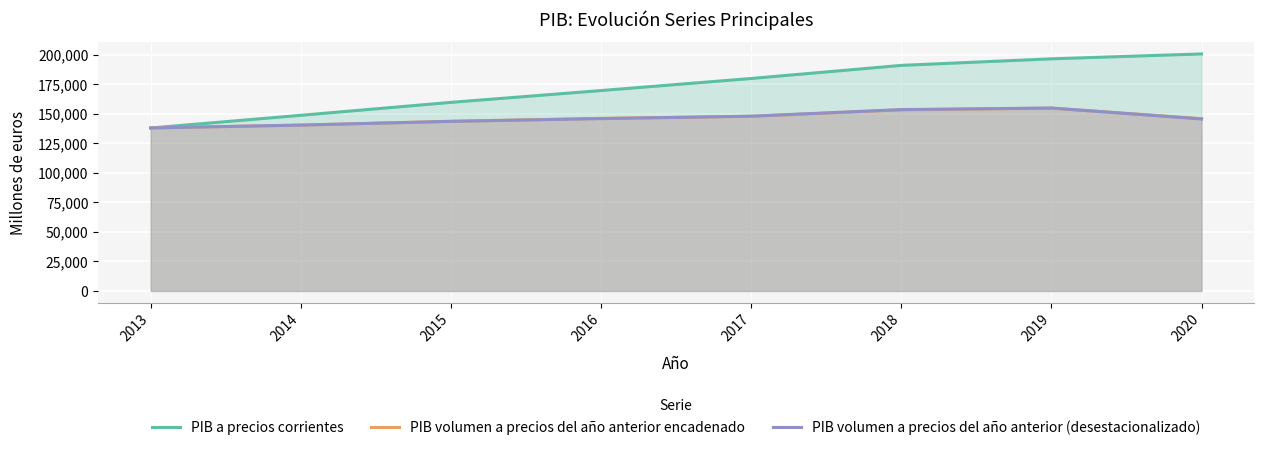

What is the lowest value of the PIB volumen a precios del año anterior encadenado series?

137876